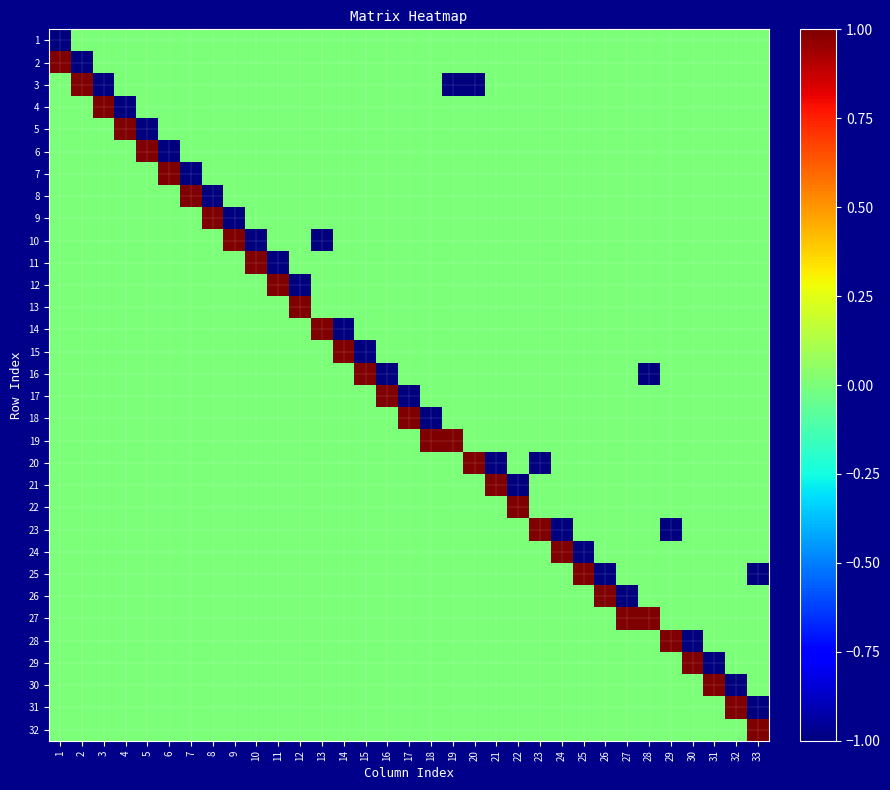

At 17, list the series in order from smallest to largest.

17, 1, 2, 3, 4, 5, 6, 7, 8, 9, 10, 11, 12, 13, 14, 15, 16, 19, 20, 21, 22, 23, 24, 25, 26, 27, 28, 29, 30, 31, 32, 18